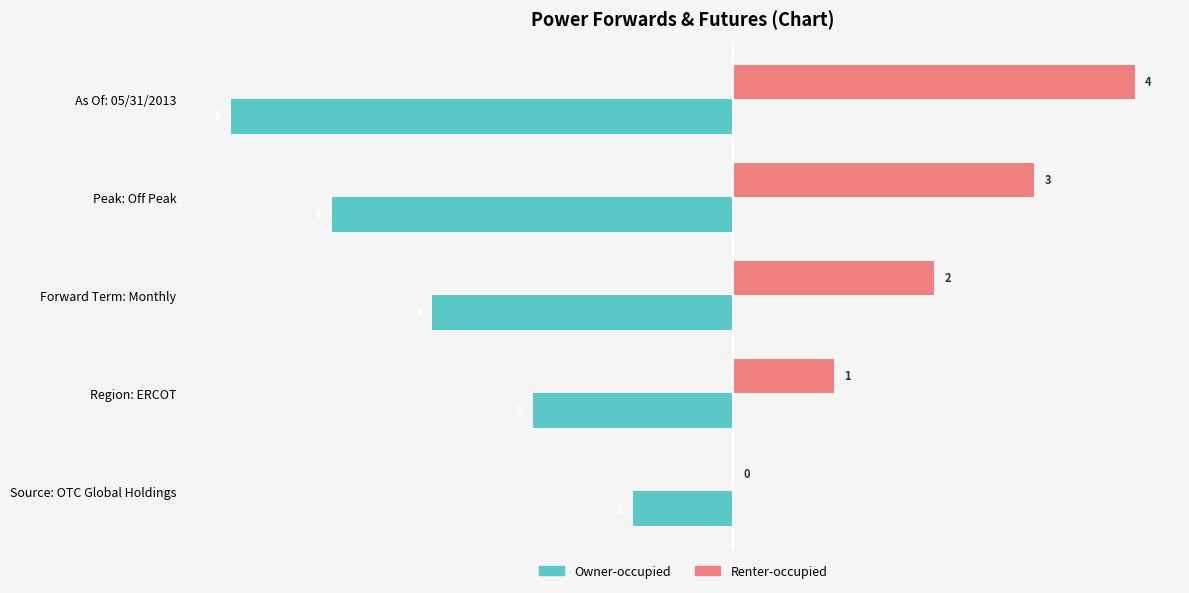

What are all the series names shown in the legend?

Owner-occupied, Renter-occupied